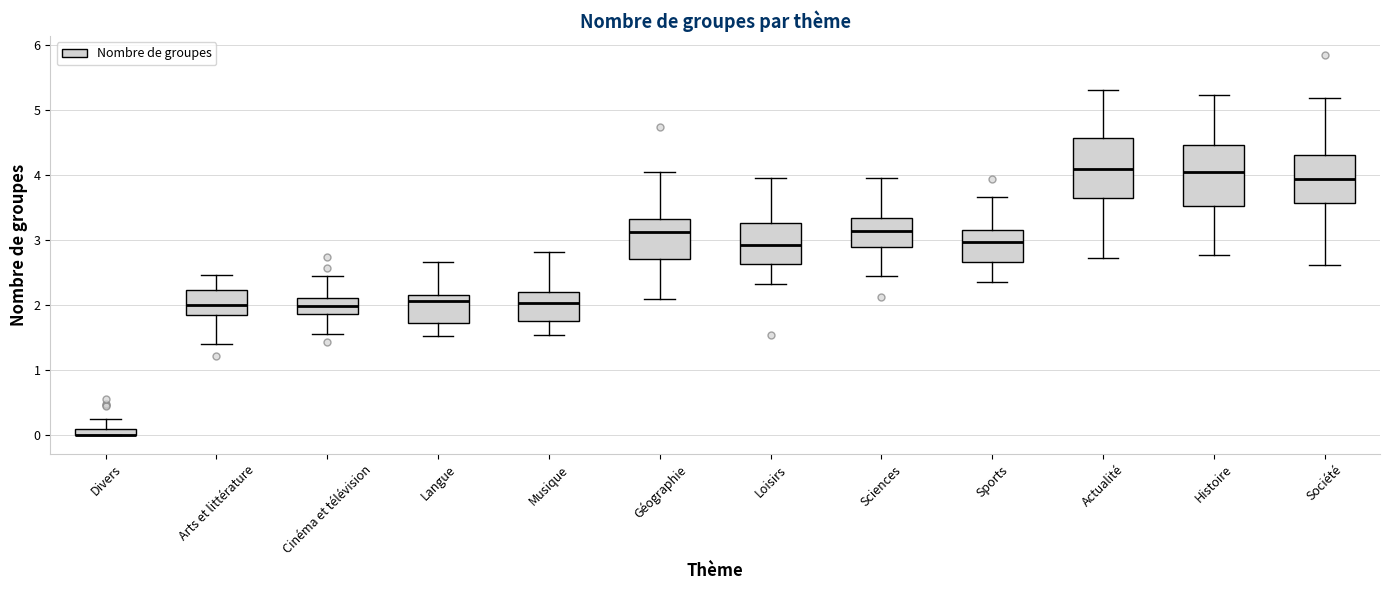

Where does the lower whisker of the box for Cinéma et télévision end on the y-axis? The values are not printed on the chart, so give them approximately, as read against the axis.

1.6